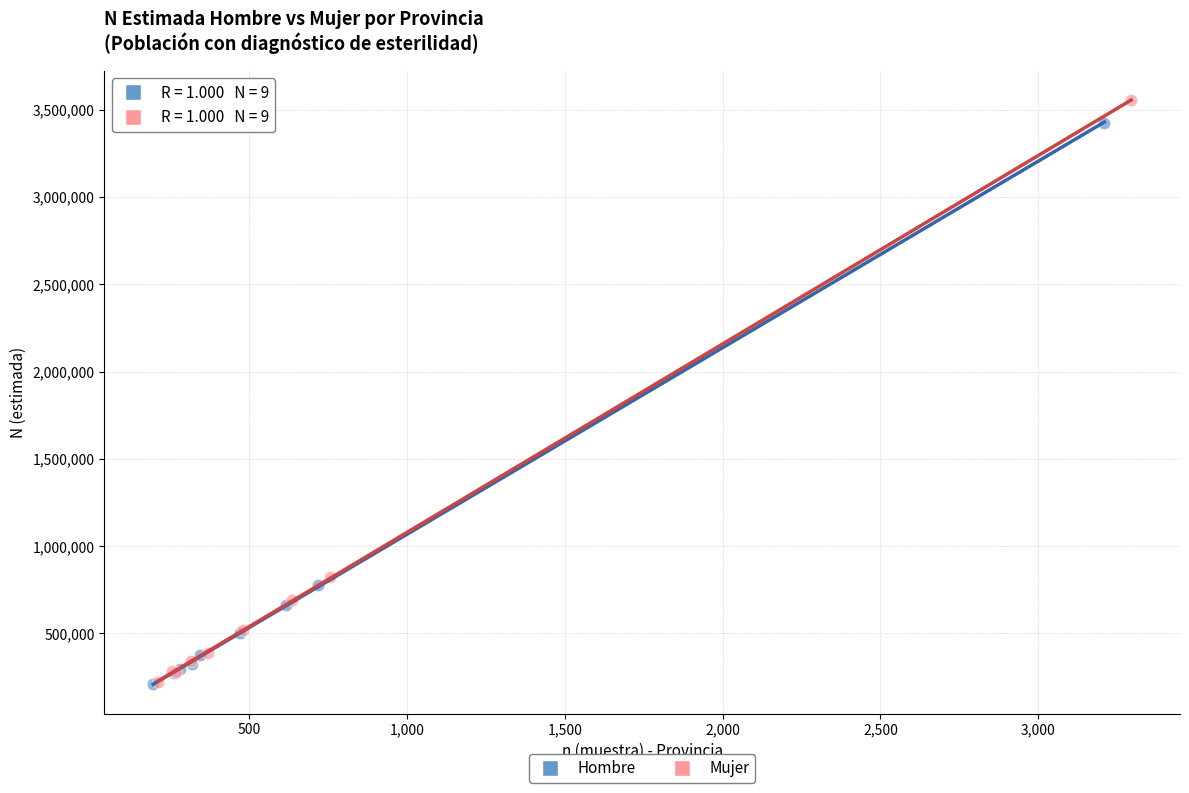

Which series has the largest Y range (max minus min)?

Mujer